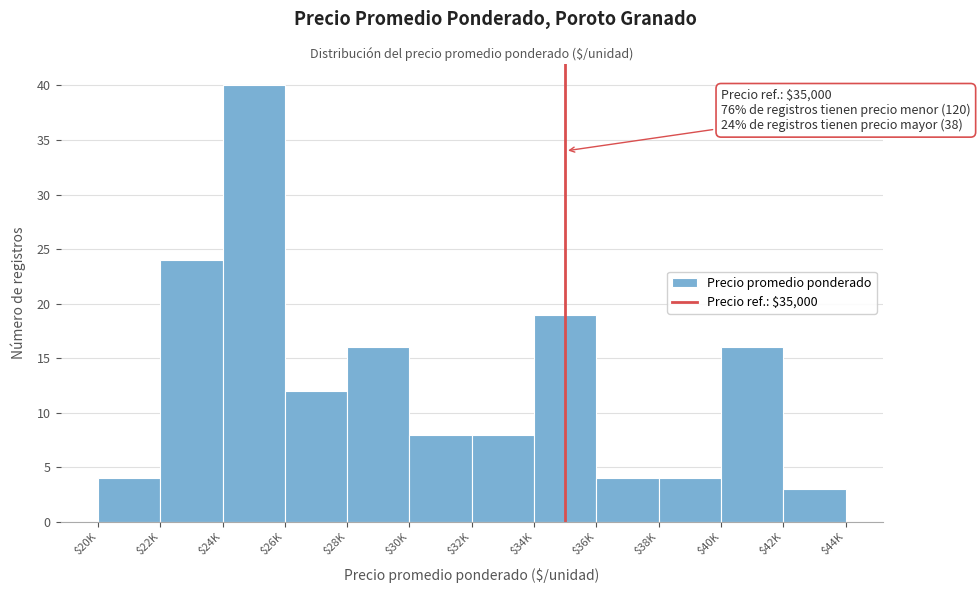

Reading left to right, list all the values displayed in this chart.

4	24	40	12	16	8	8	19	4	4	16	3